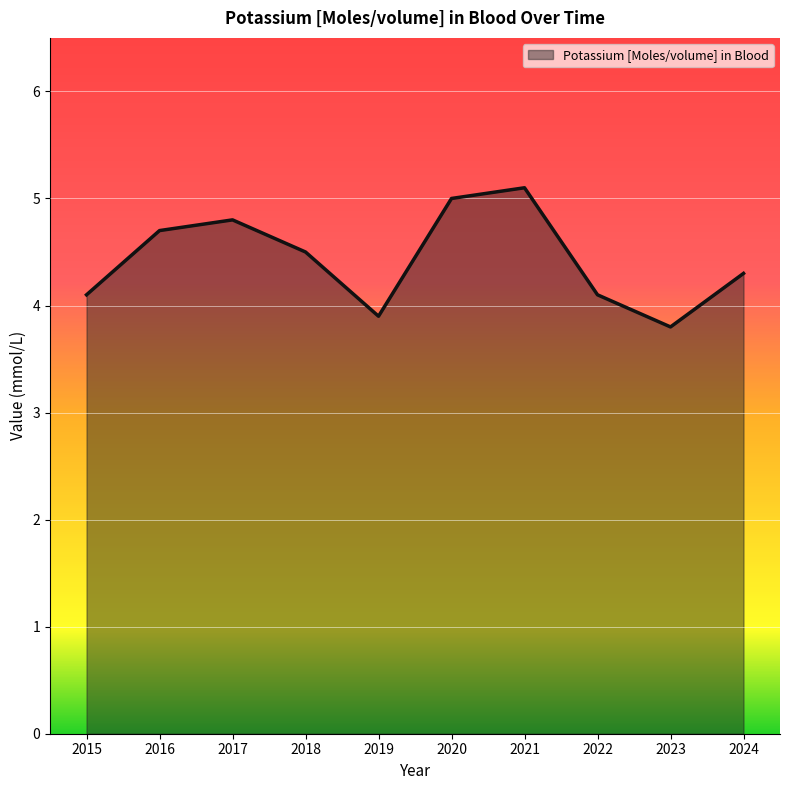

What is the sum of all values?

44.3